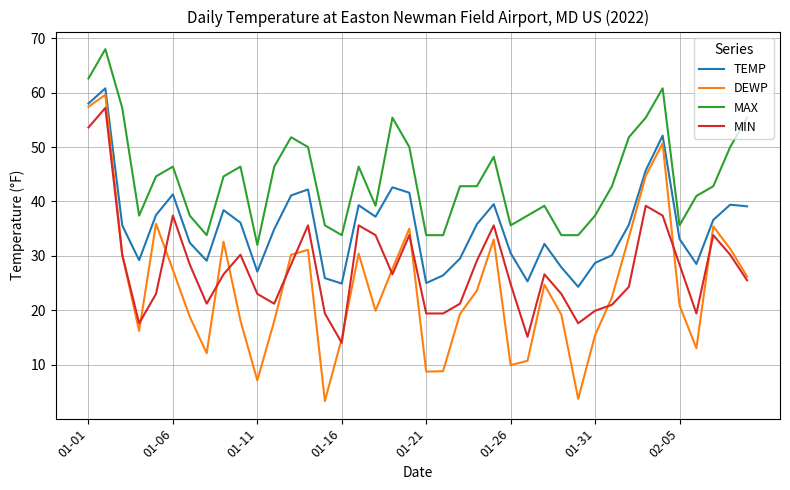

What is the smallest value displayed?

3.3